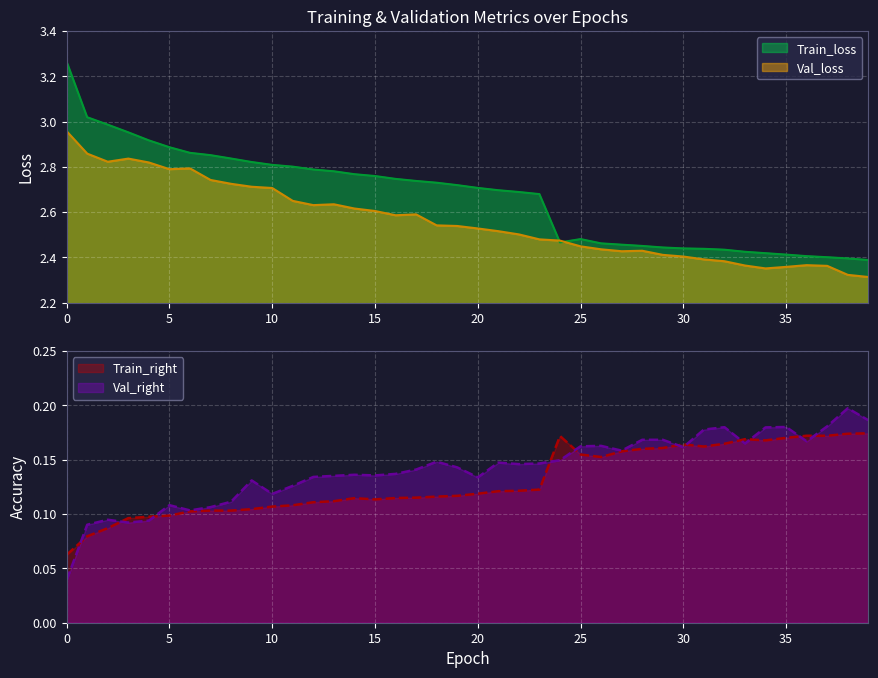

What is the sum of all Train_loss values?

106.7